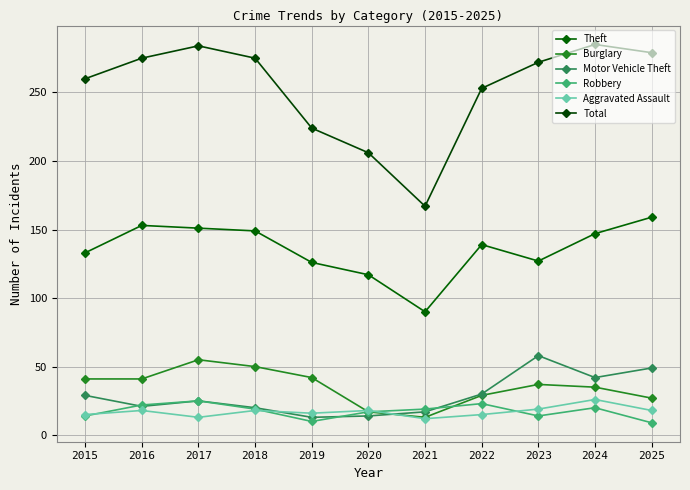

What is the value of the Burglary point at the 1st from the left?

41